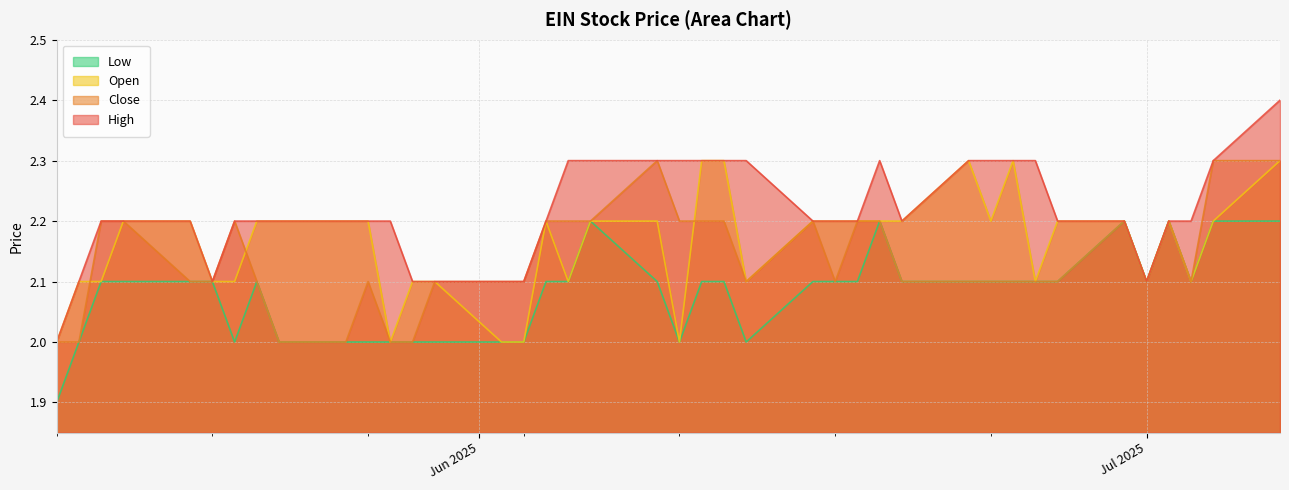

Which series has the largest total across all categories?

High